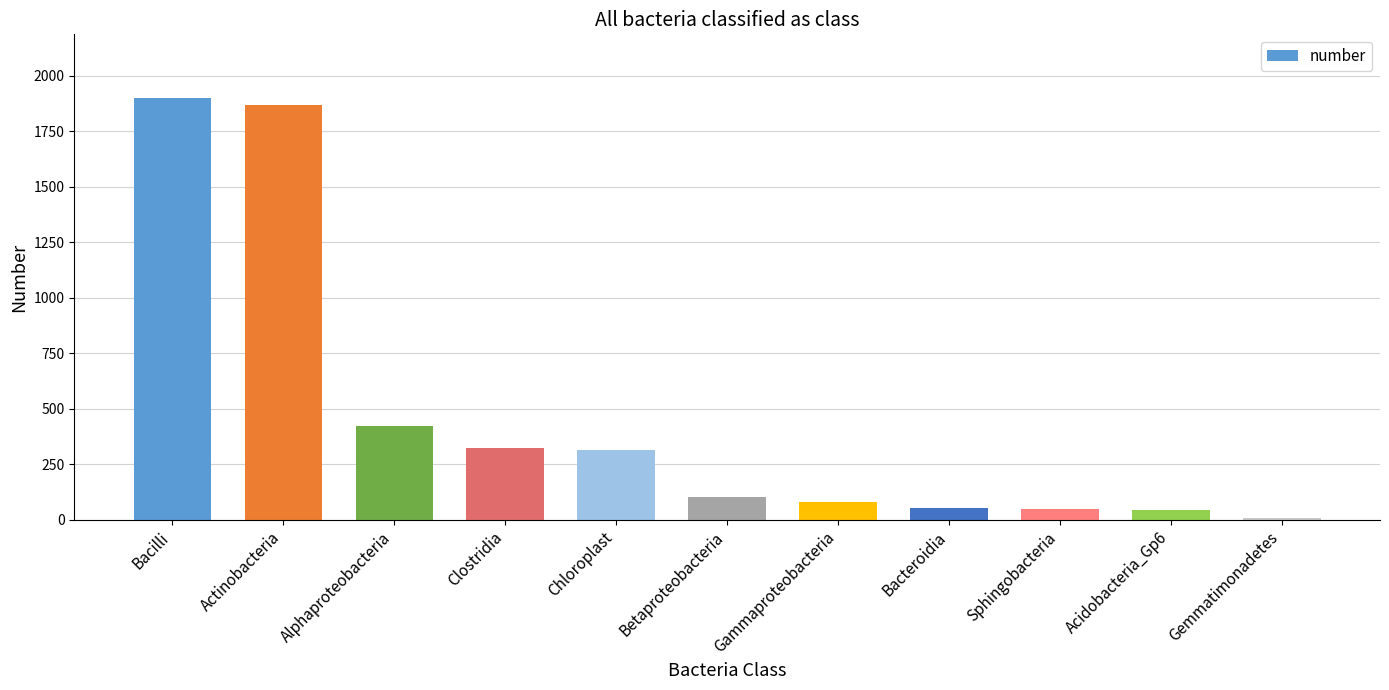

True or false: the data shows 3184 at Bacilli.

False